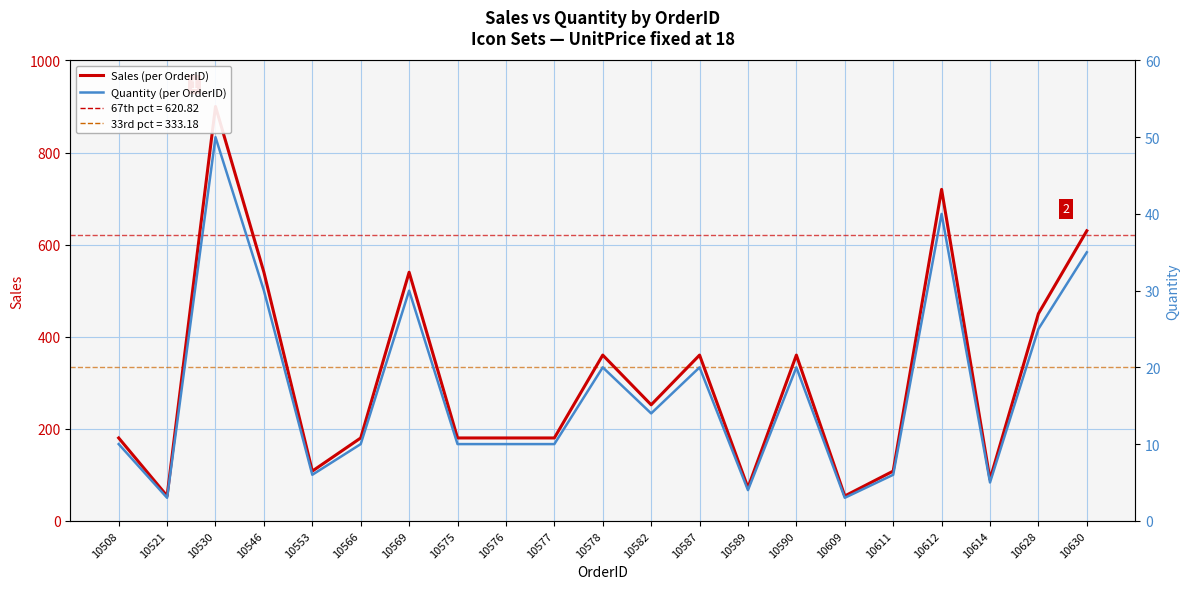

Does the chart display data point markers on the line(s)?

No